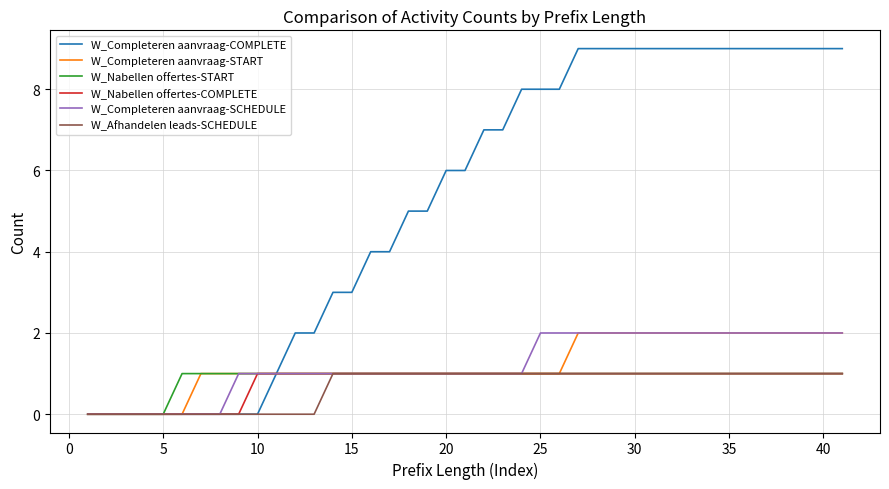

What is the greatest value displayed?

9